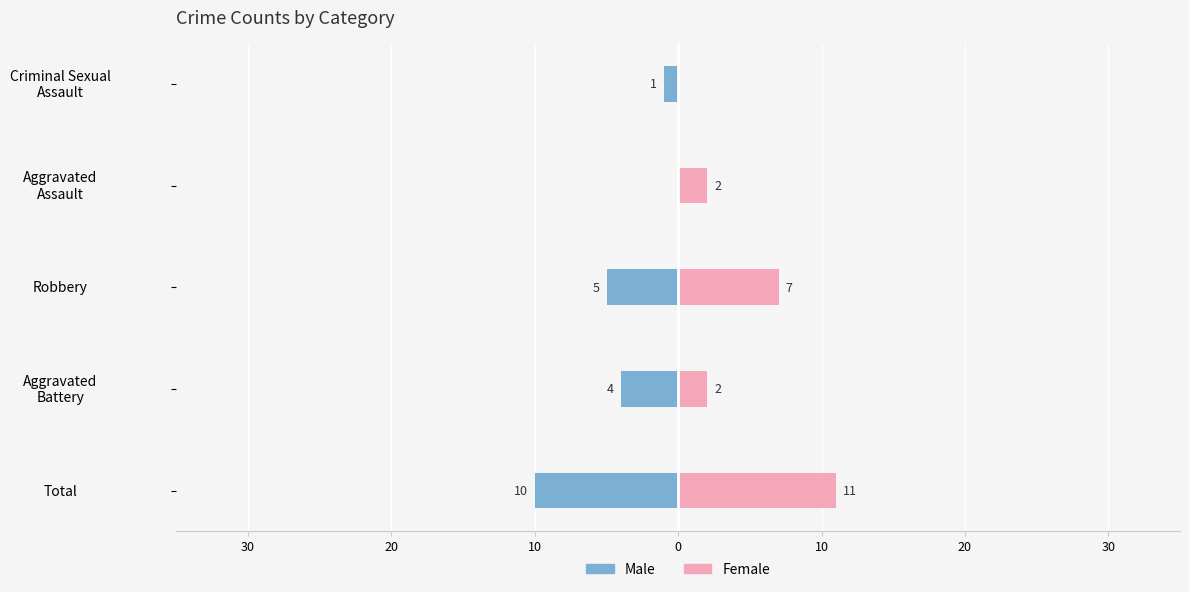

Are the bars horizontal?

Yes